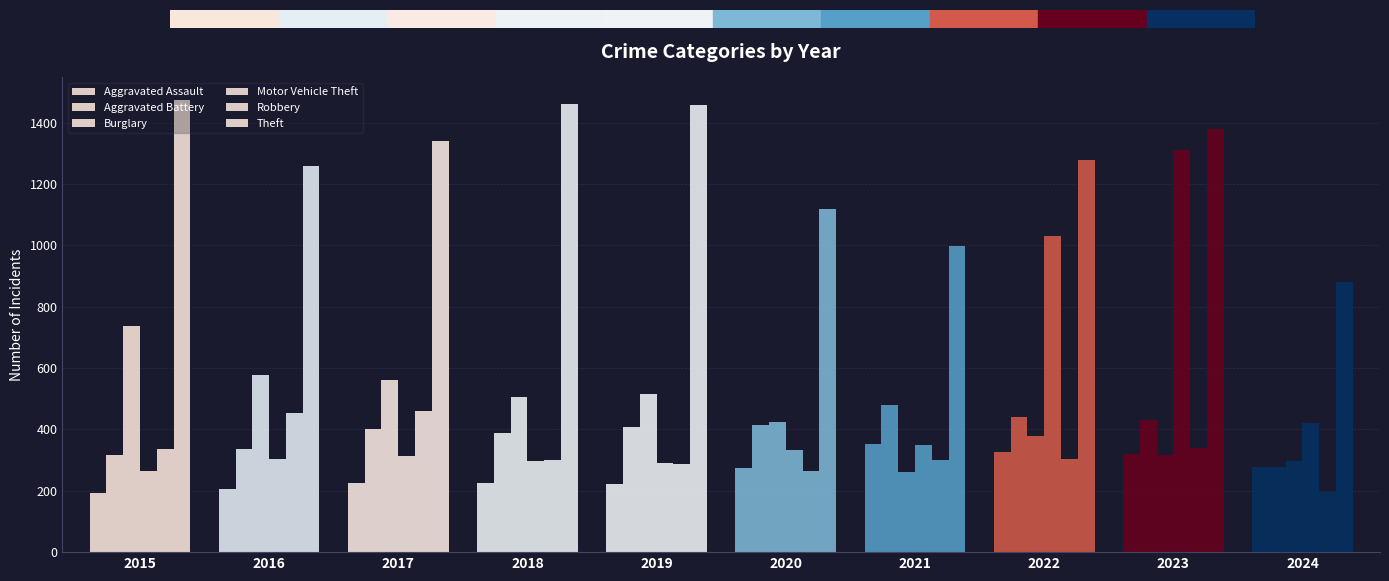

How many data points in Burglary are less than 506?

5